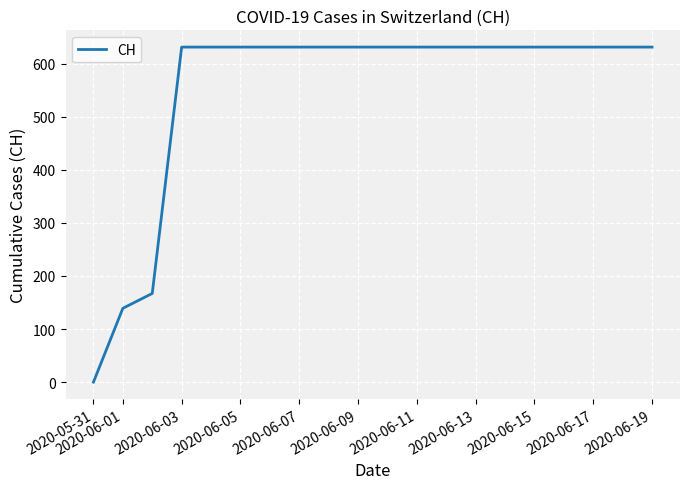

What is the greatest value displayed?

631